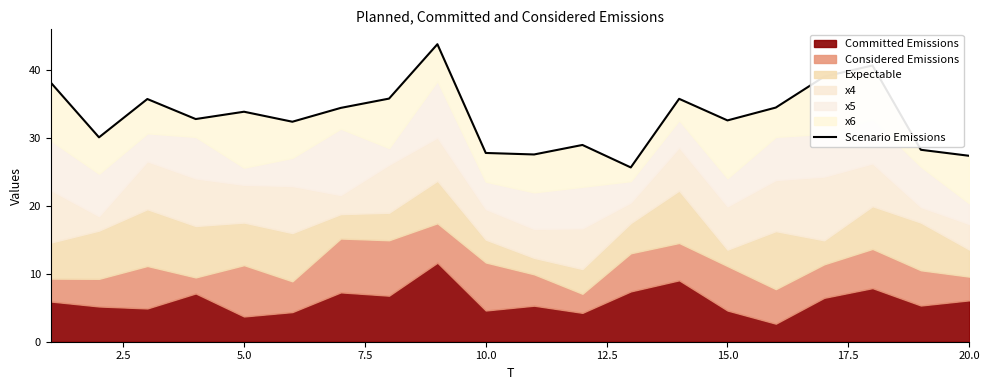

The chart shows a value of 45.8 at 18. True or false?

False